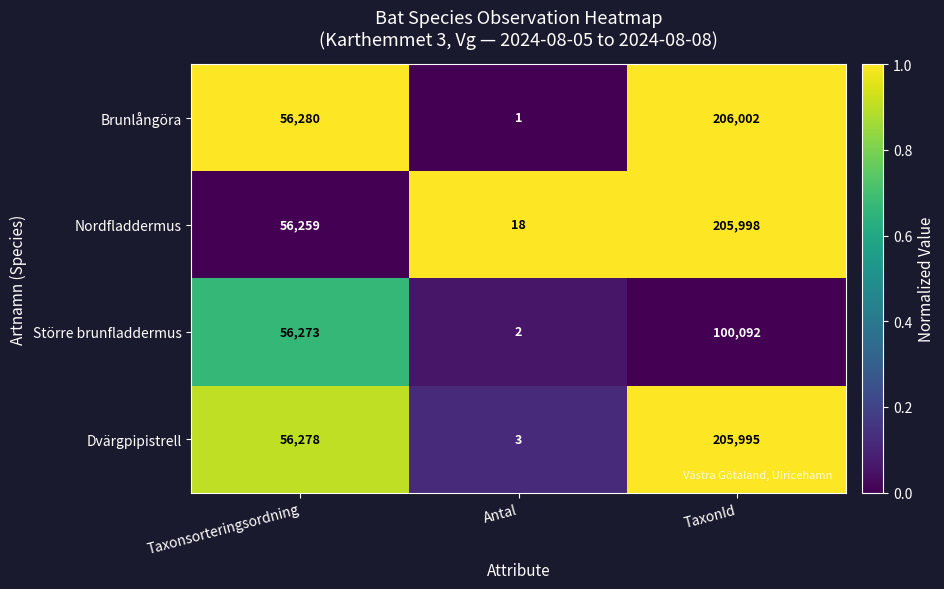

Which series has the largest total across all categories?

Brunlångöra